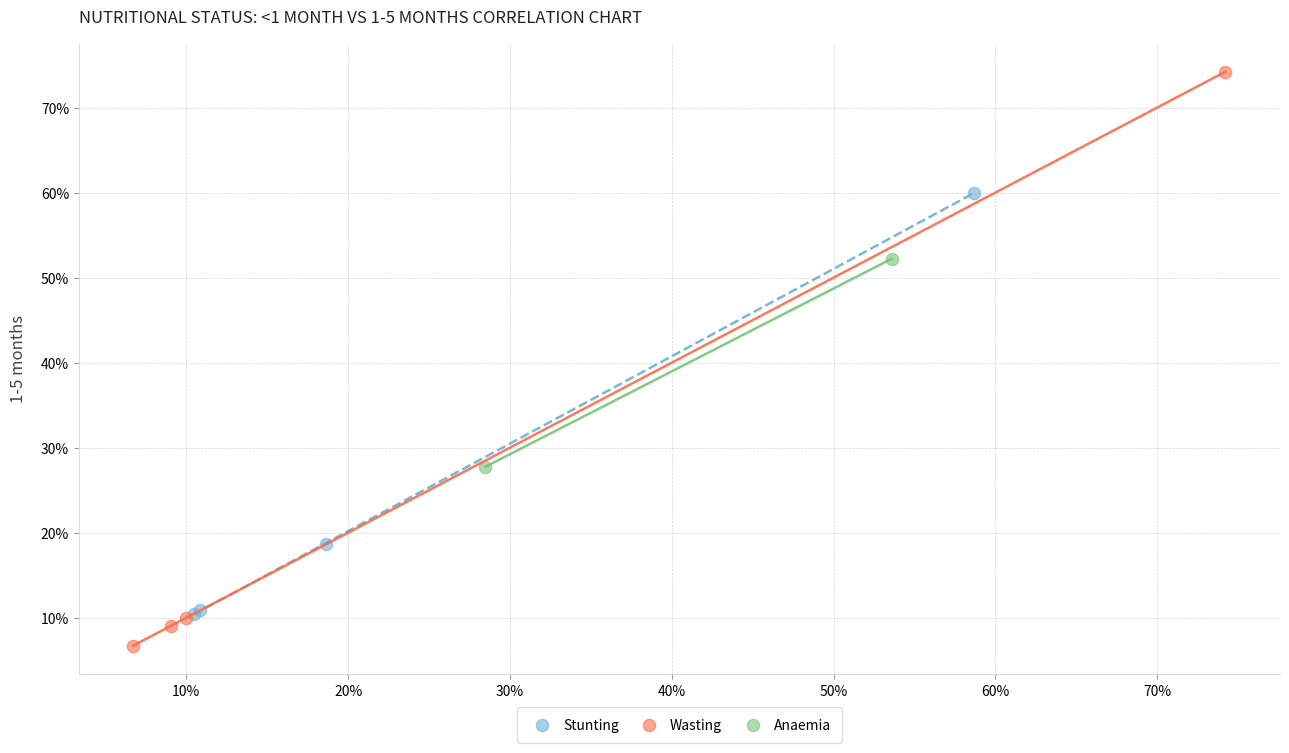

What are all the series names shown in the legend?

Stunting, Wasting, Anaemia